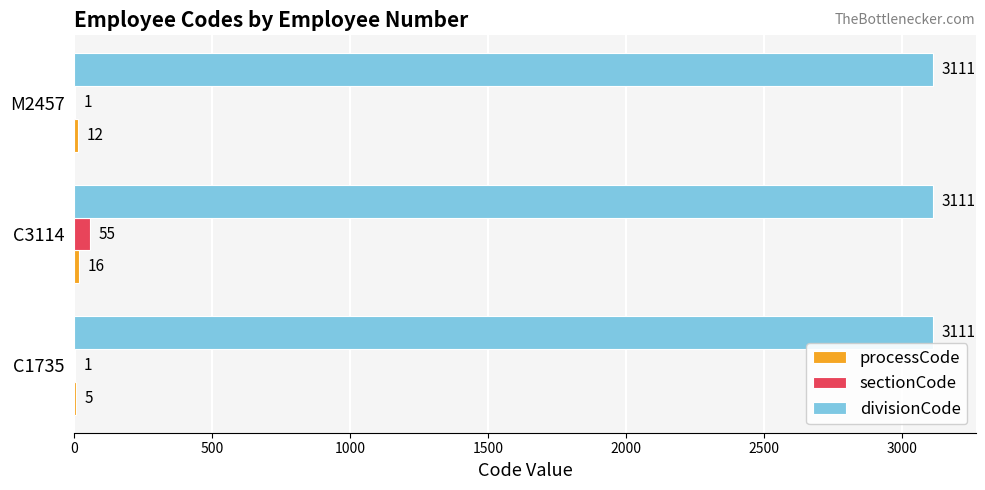

The value of divisionCode at C3114 is 5432. True or false?

False